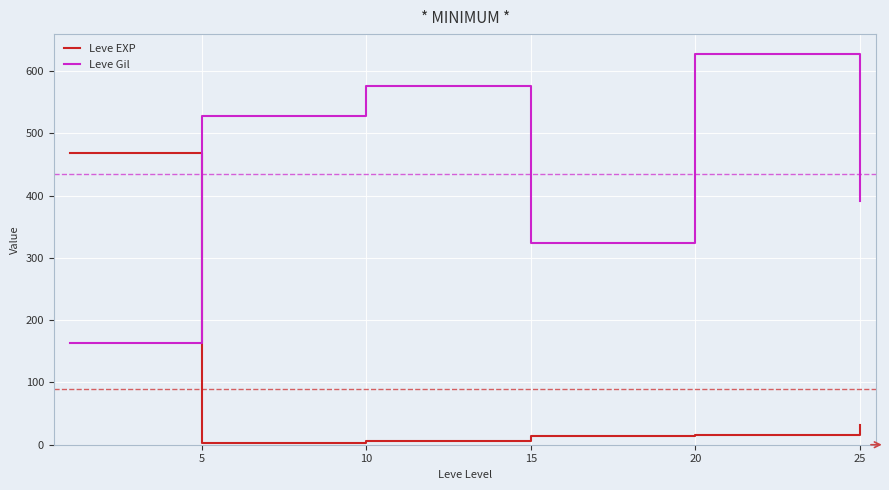

At how many categories does at least one series exceed 345?

5